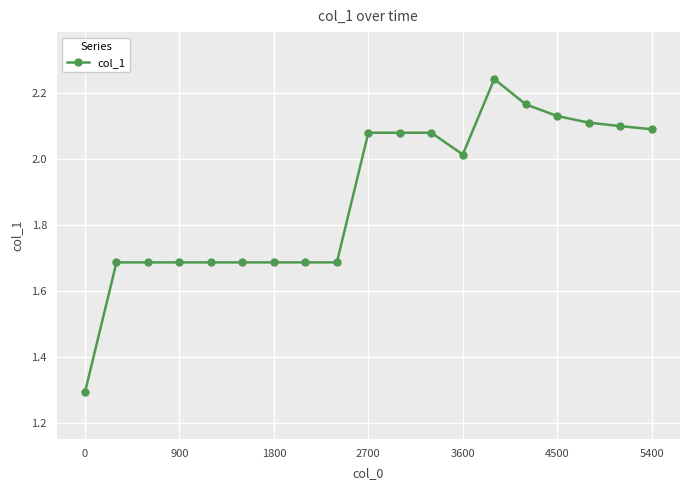

Does the chart have visible grid lines?

Yes